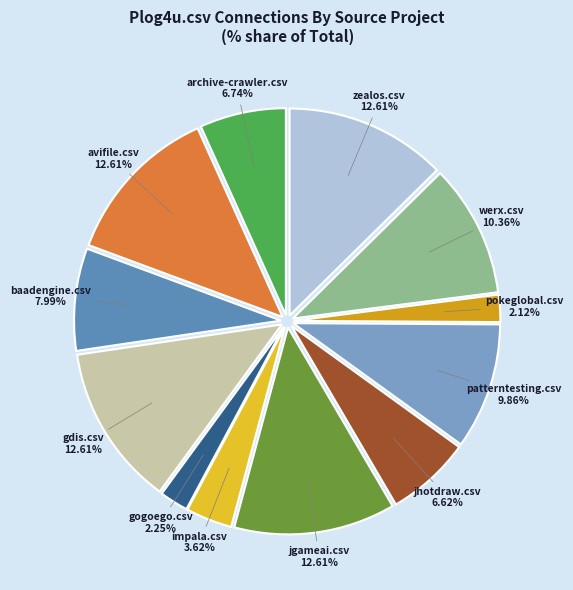

Is zealos.csv the majority of the pie?

No